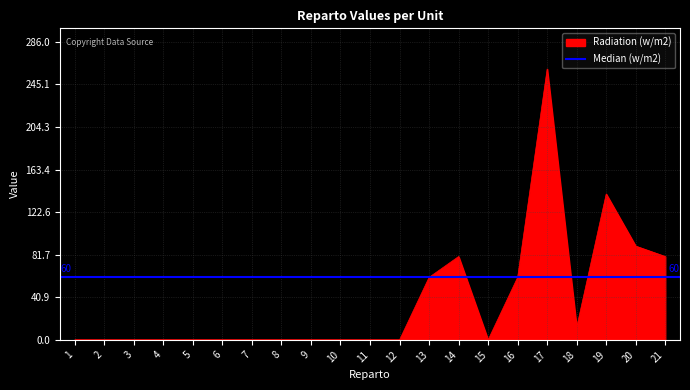

What is the greatest value displayed?

260